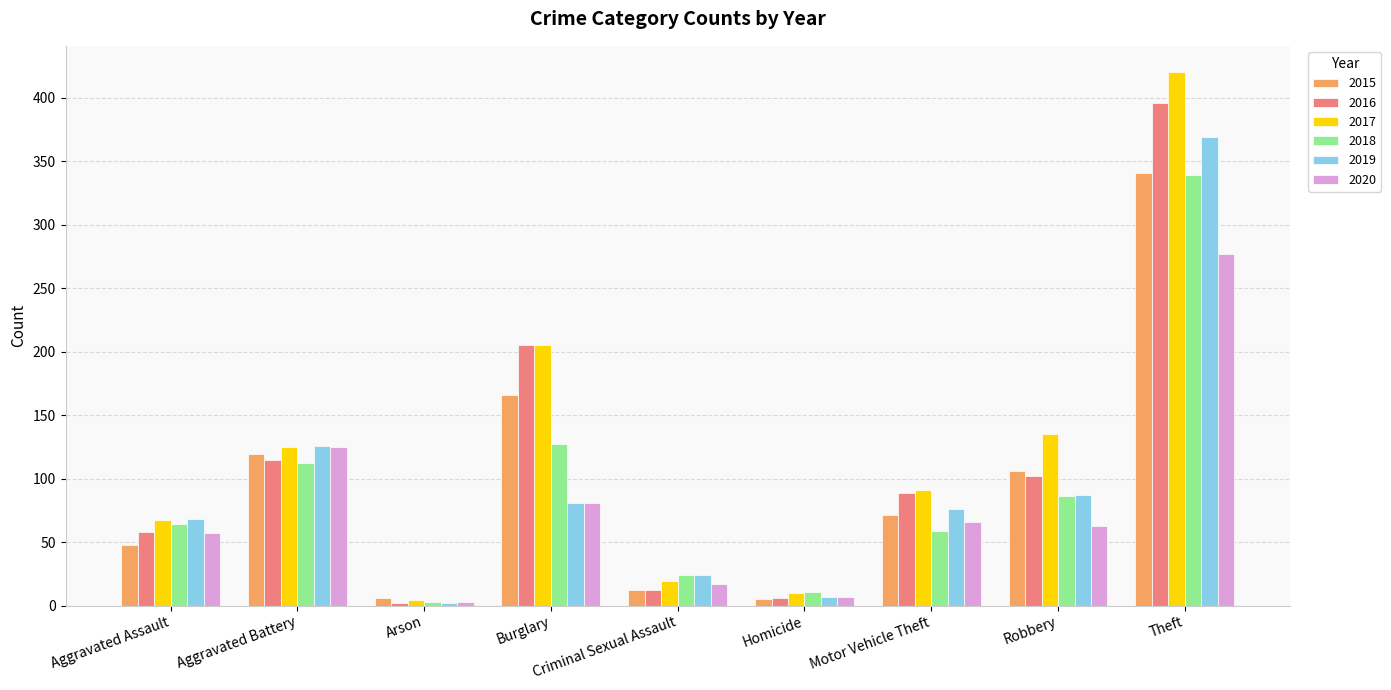

What is the greatest value displayed?

420